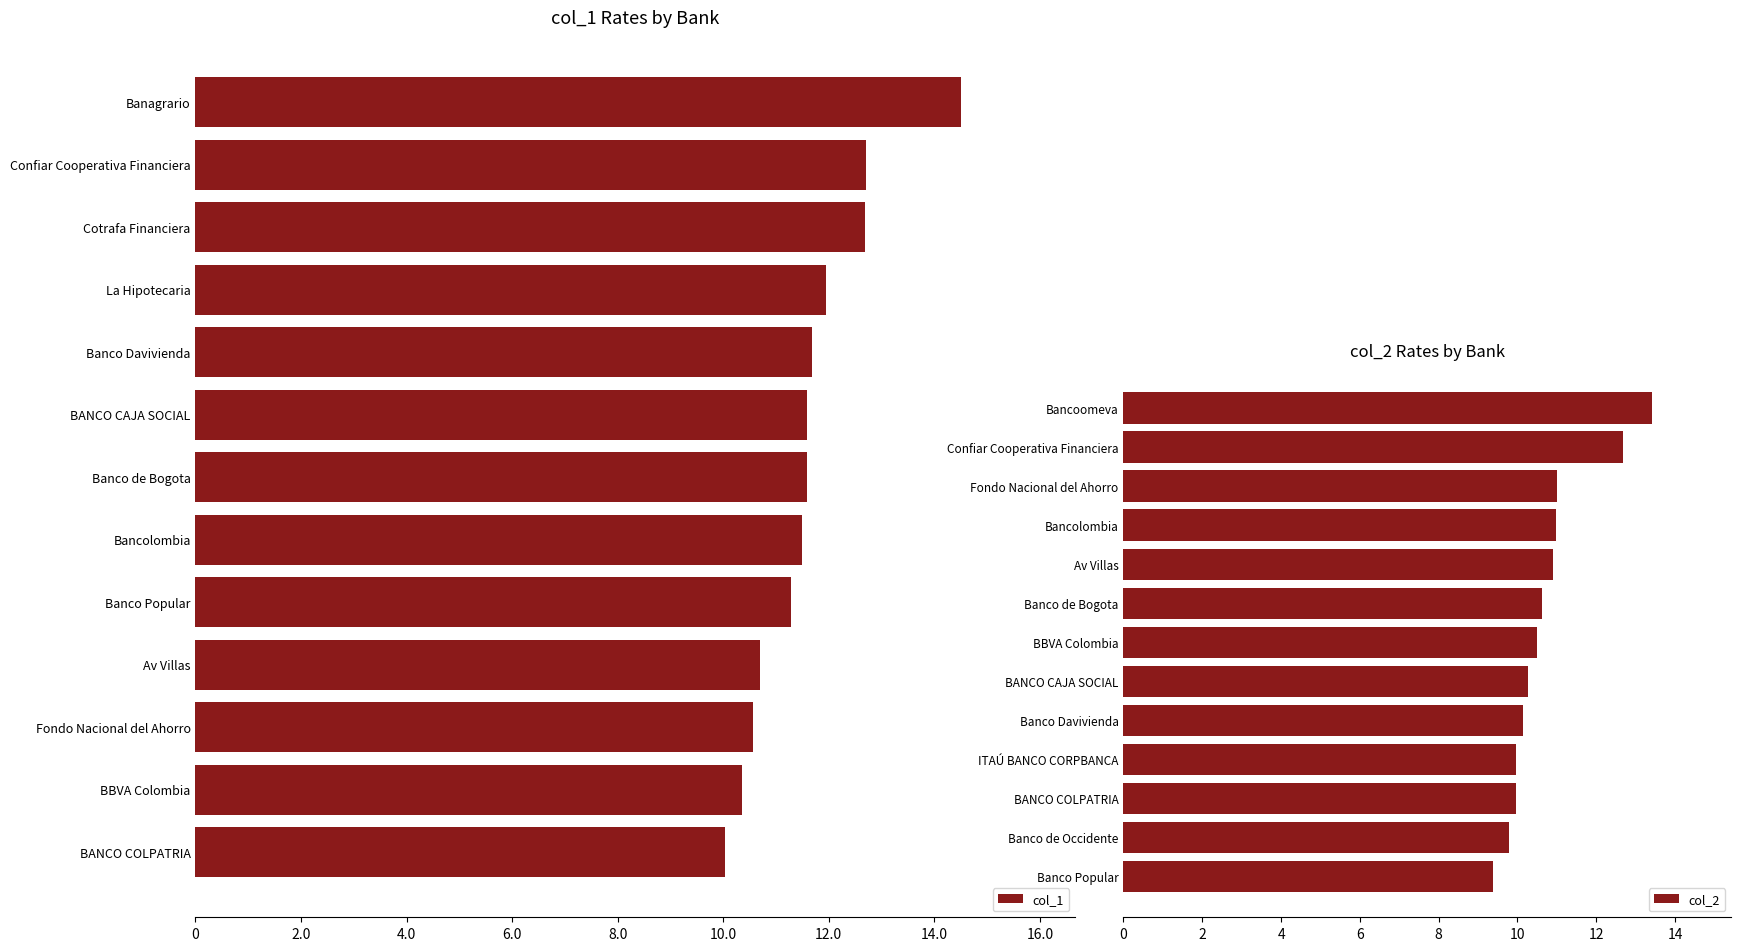

What is the minimum value for col_1?

10.0